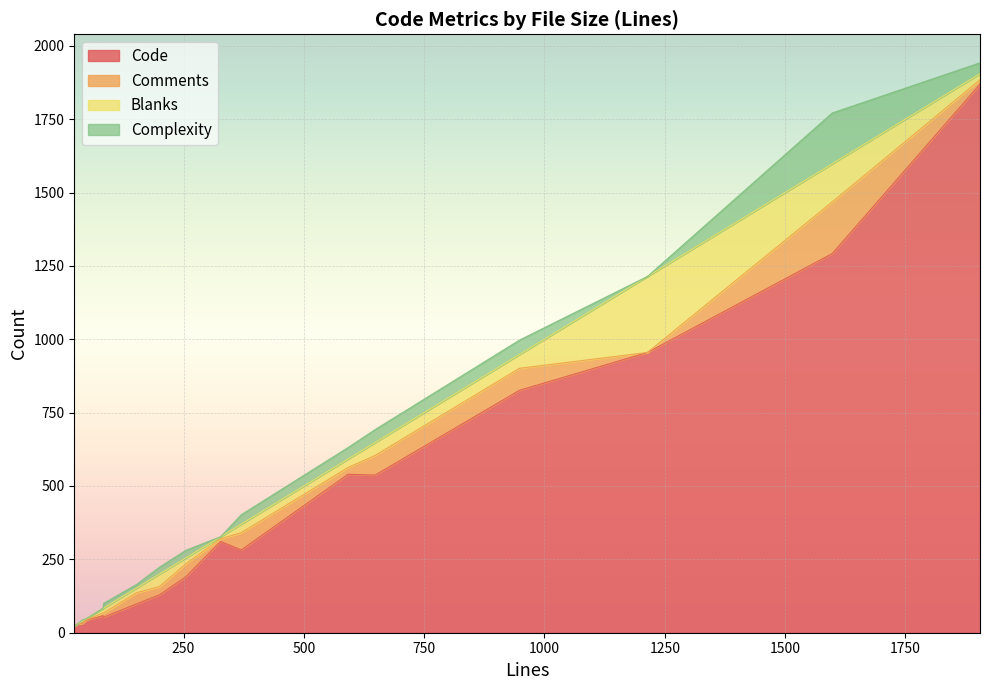

Where is Code nearest to the value 946?

1214